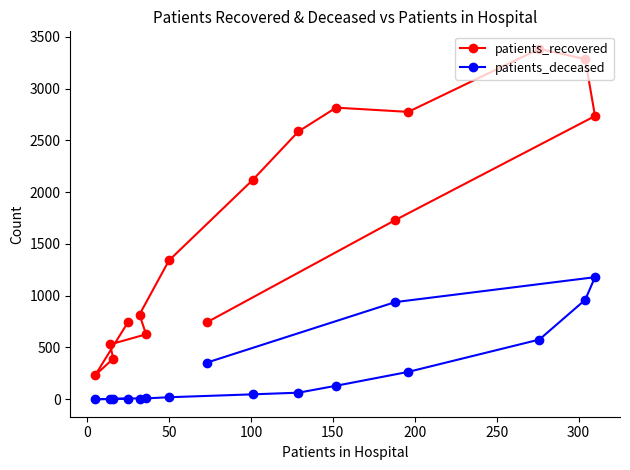

What is the sum of all patients_deceased values?

4554